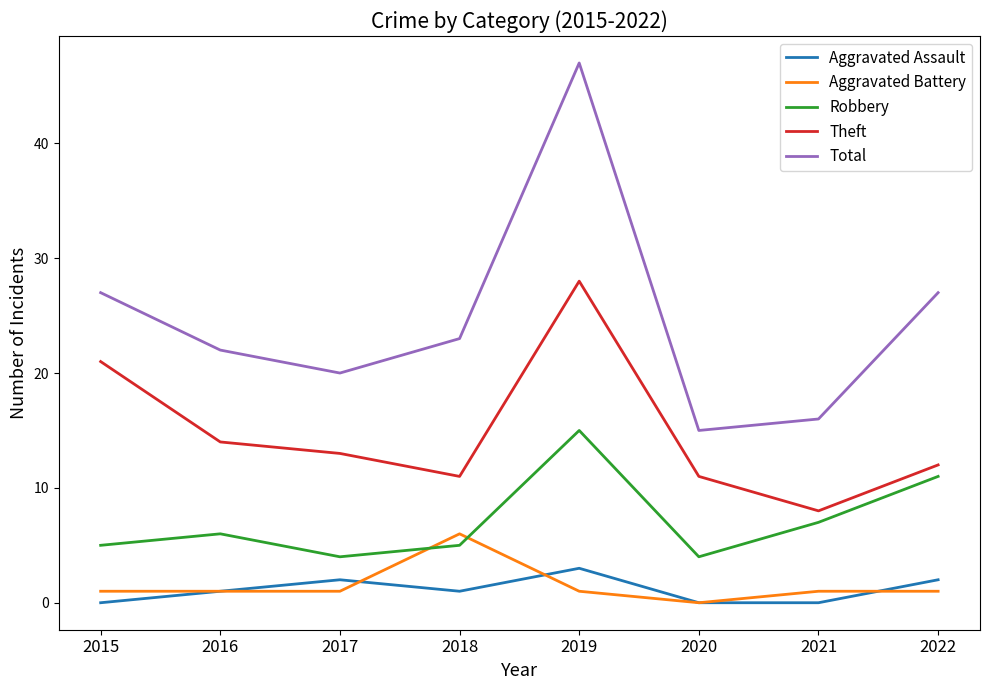

What is the lowest value of the Total series?

15